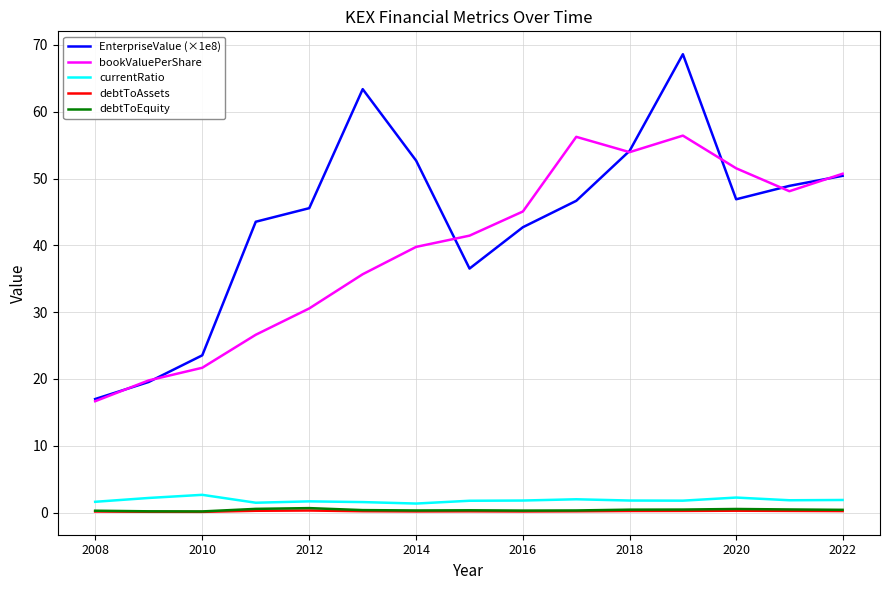

How many interior local peaks does the bookValuePerShare series have?

2